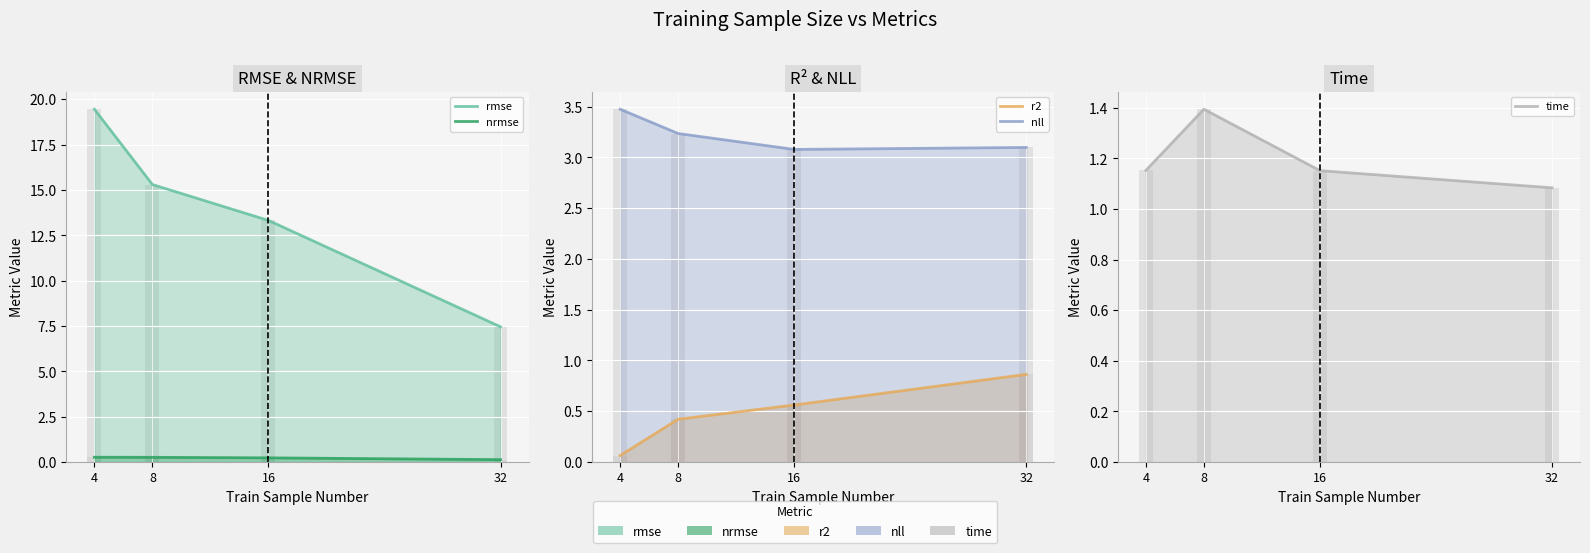

Which series has the largest total across all categories?

rmse